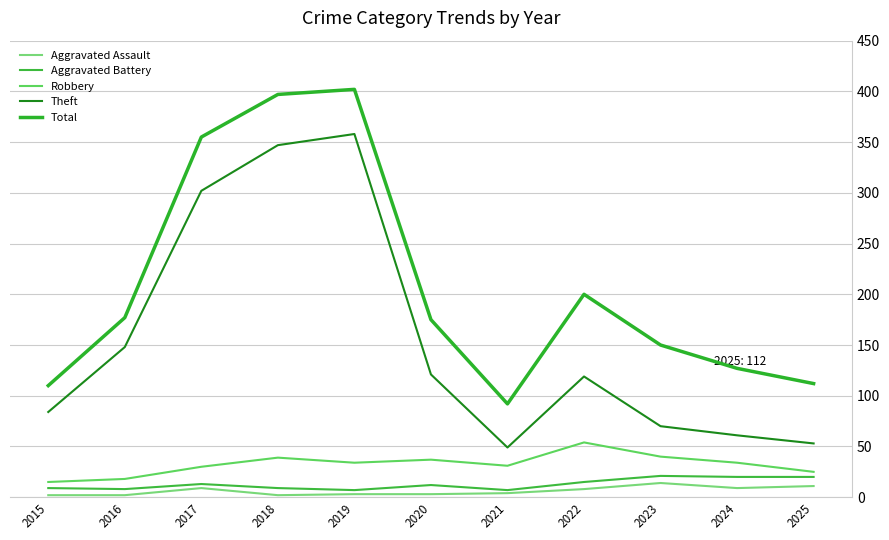

What is the difference between the Aggravated Assault values at 2018 and 2019?

1